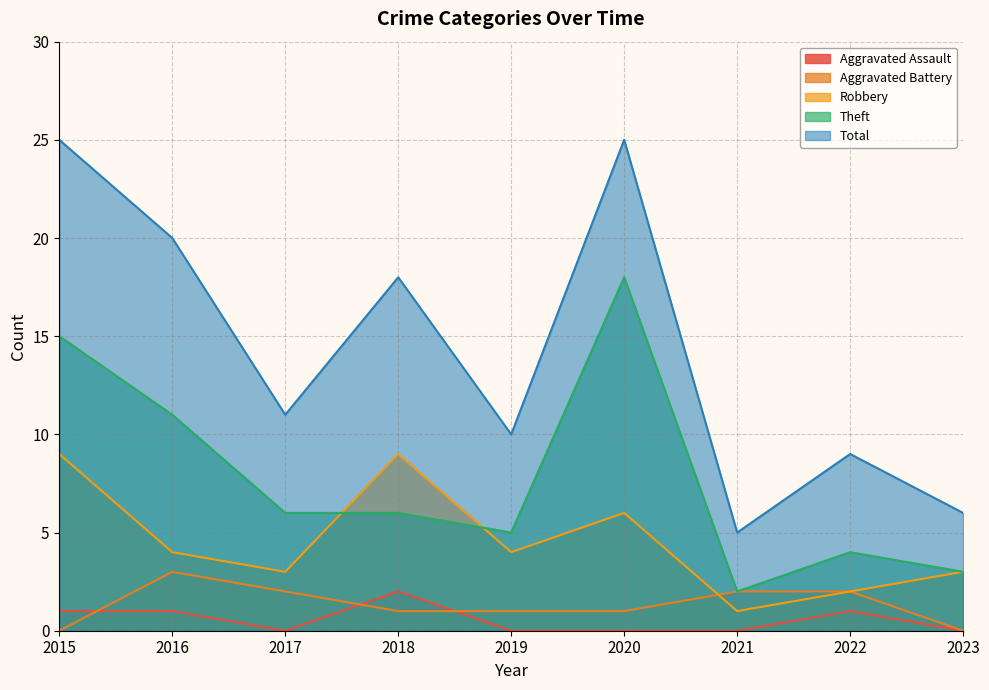

Is it true that Aggravated Battery equals 2 at 2017?

True